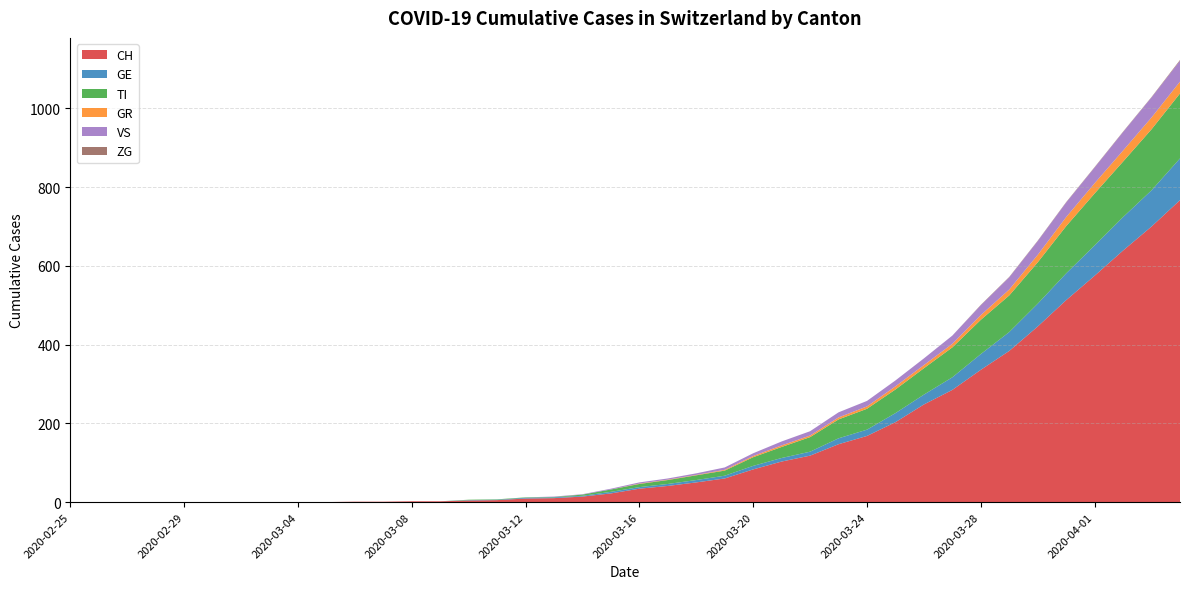

Reading left to right, list all the values displayed in this chart.

CH: 0	0	0	0	0	0	0	0	0	0	1	1	2	2	4	5	9	10	14	22	34	41	50	60	83	103	118	147	168	203	248	285	336	384	446	513	575	639	700	767
GE: 0	0	0	0	0	0	0	0	0	0	0	0	0	0	1	1	2	2	2	4	4	5	6	7	9	9	10	15	16	23	25	32	40	48	58	68	77	85	92	106
TI: 0	0	0	0	0	0	0	0	0	0	0	0	0	0	1	1	1	1	3	6	8	10	12	13	22	28	37	48	53	60	67	76	87	93	105	120	132	141	155	165
GR: 0	0	0	0	0	0	0	0	0	0	0	0	0	0	0	0	0	0	0	0	1	1	1	2	3	4	4	5	6	8	8	9	12	15	19	23	26	28	30	30
VS: 0	0	0	0	0	0	0	0	0	0	0	0	0	0	0	0	0	1	1	2	3	3	4	6	7	10	11	13	14	15	17	21	25	31	35	37	40	47	51	53
ZG: 0	0	0	0	0	0	0	0	0	0	0	0	0	0	0	0	0	0	0	0	0	0	0	0	0	0	0	0	0	0	0	0	1	1	1	1	1	1	1	2